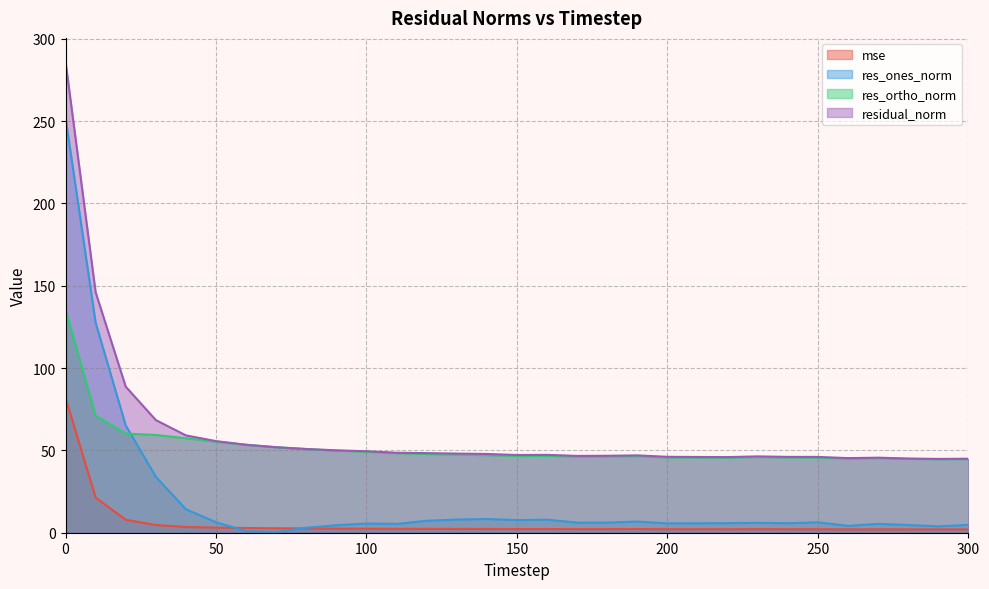

How many interior local valleys does the residual_norm series have?

5